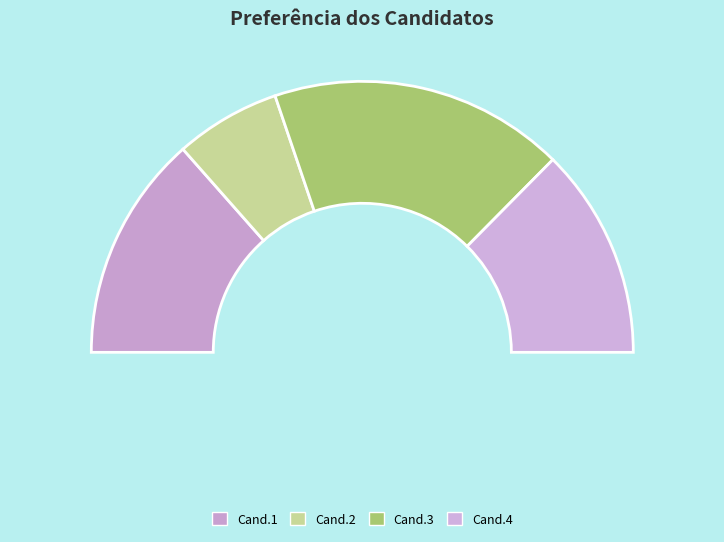

What percentage is the Cand.4 slice, to the nearest percent?

25%